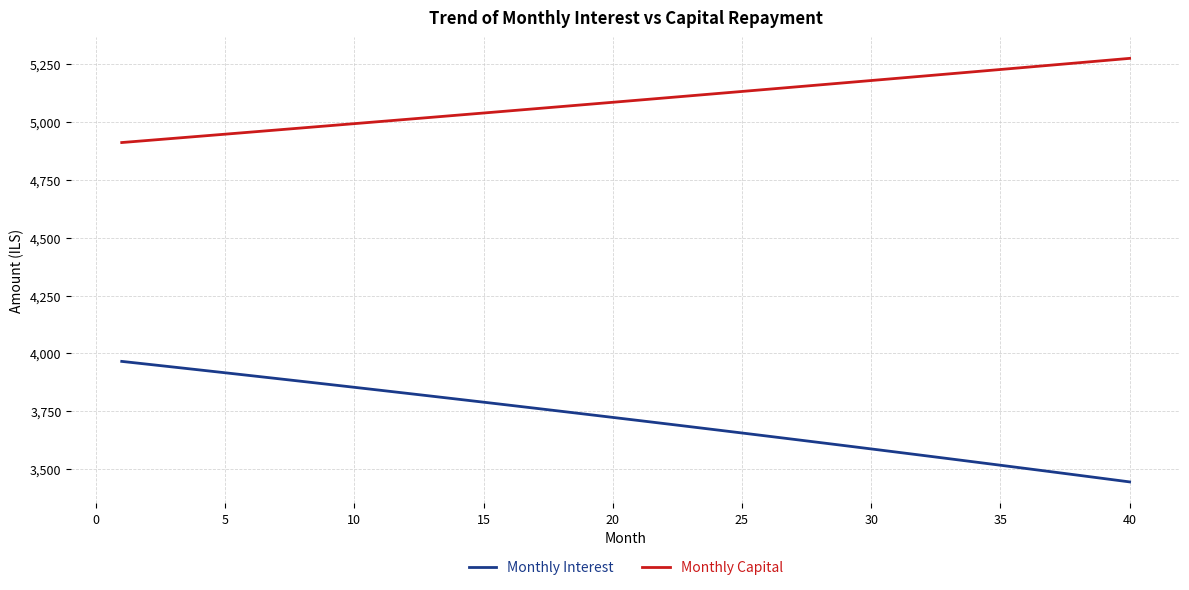

Which series has the largest total across all categories?

Monthly Capital